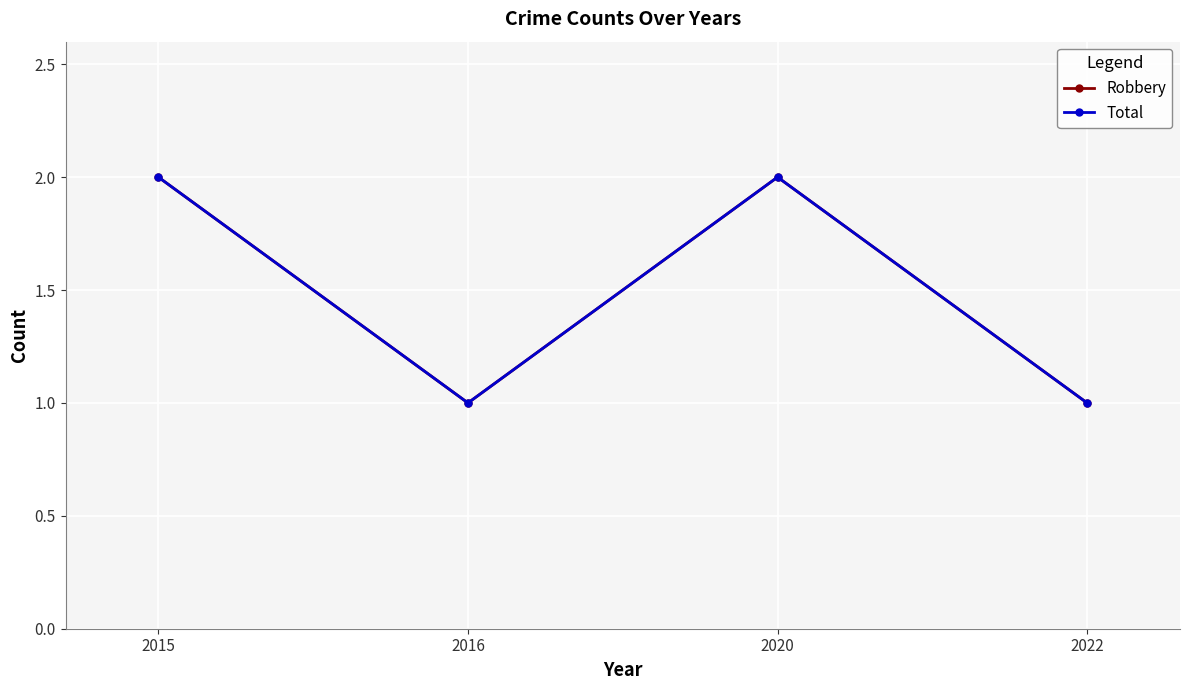

What are all the series names shown in the legend?

Robbery, Total